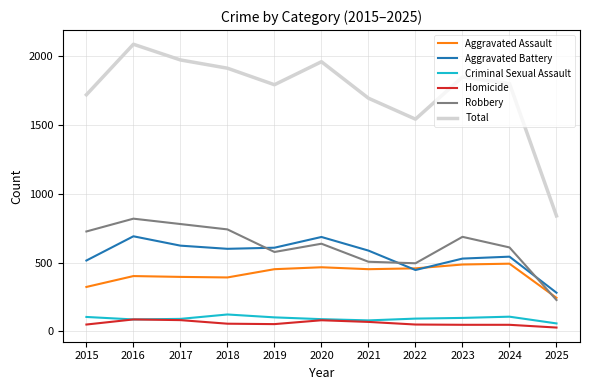

Which series has the largest total across all categories?

Total